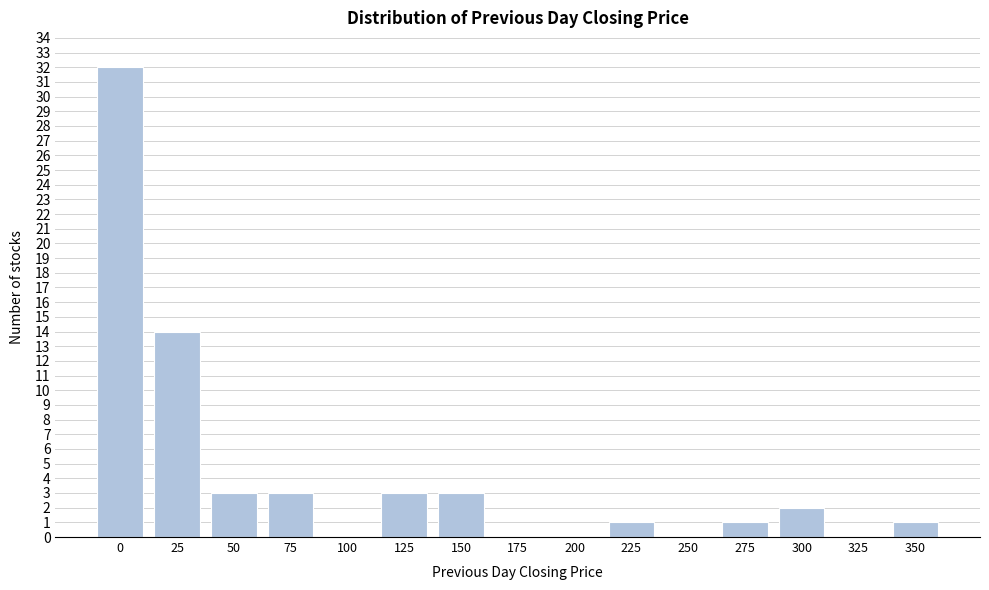

Reading right to left, extract all data points from this chart.

350=1	325=0	300=2	275=1	250=0	225=1	200=0	175=0	150=3	125=3	100=0	75=3	50=3	25=14	0=32